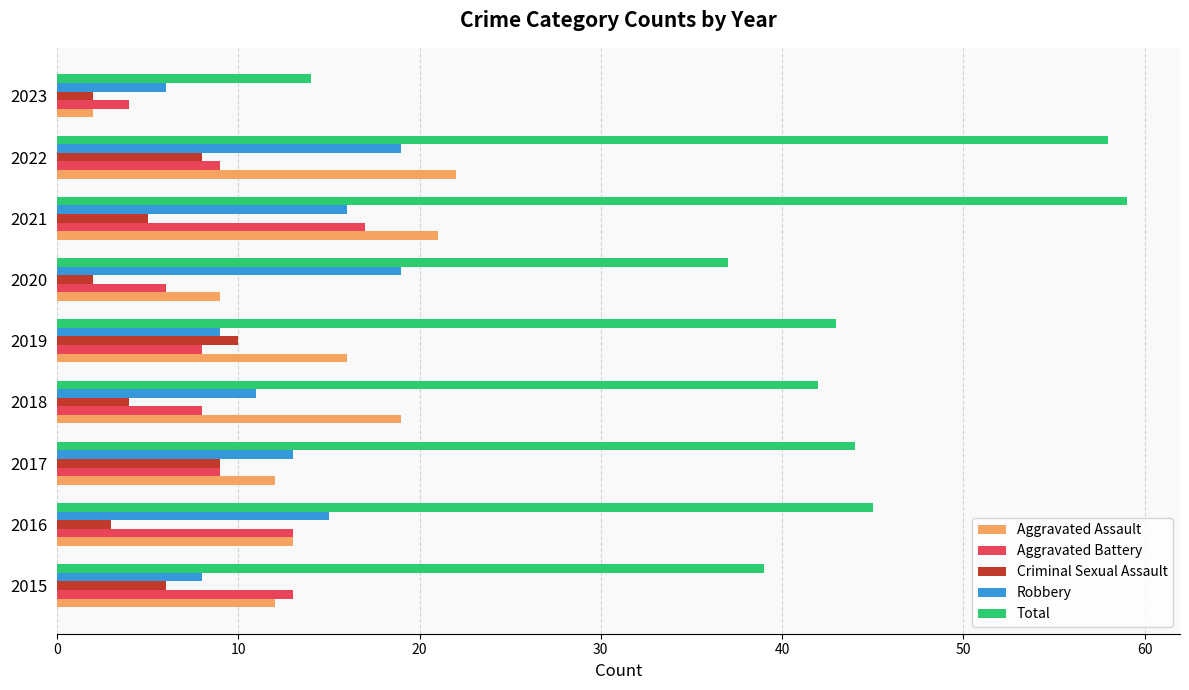

At 2018, list the series in order from smallest to largest.

Criminal Sexual Assault, Aggravated Battery, Robbery, Aggravated Assault, Total